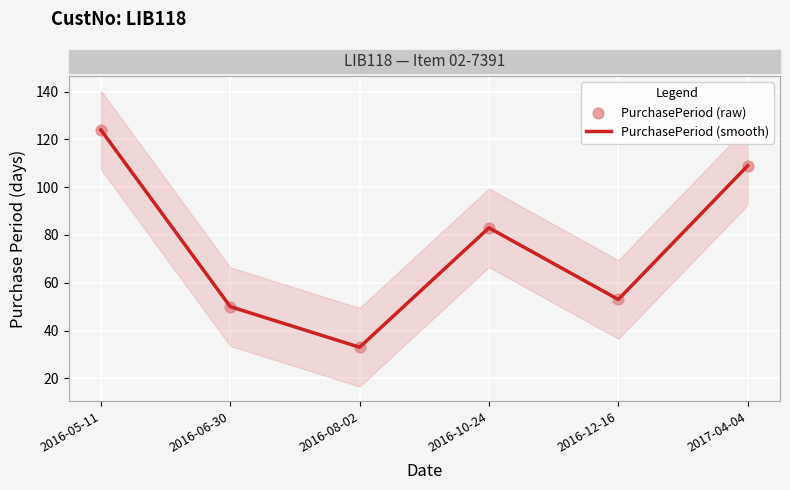

What are all the series names shown in the legend?

PurchasePeriod (smooth), PurchasePeriod (raw)